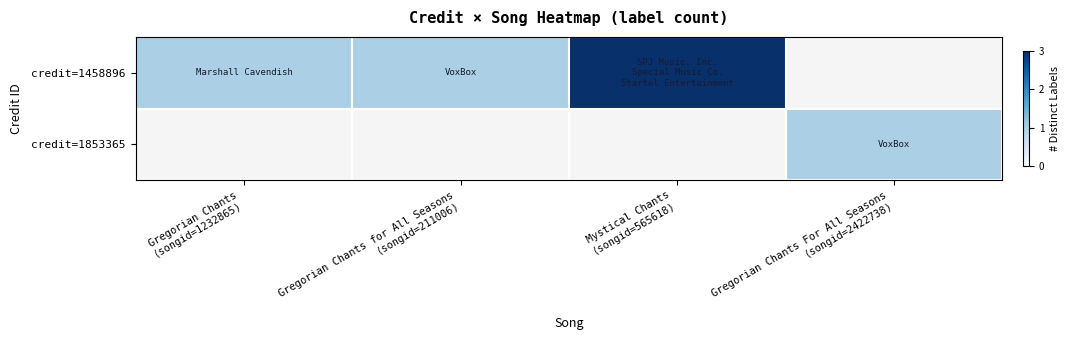

Rank the series by their maximum value, from highest to lowest.

row_0, row_1